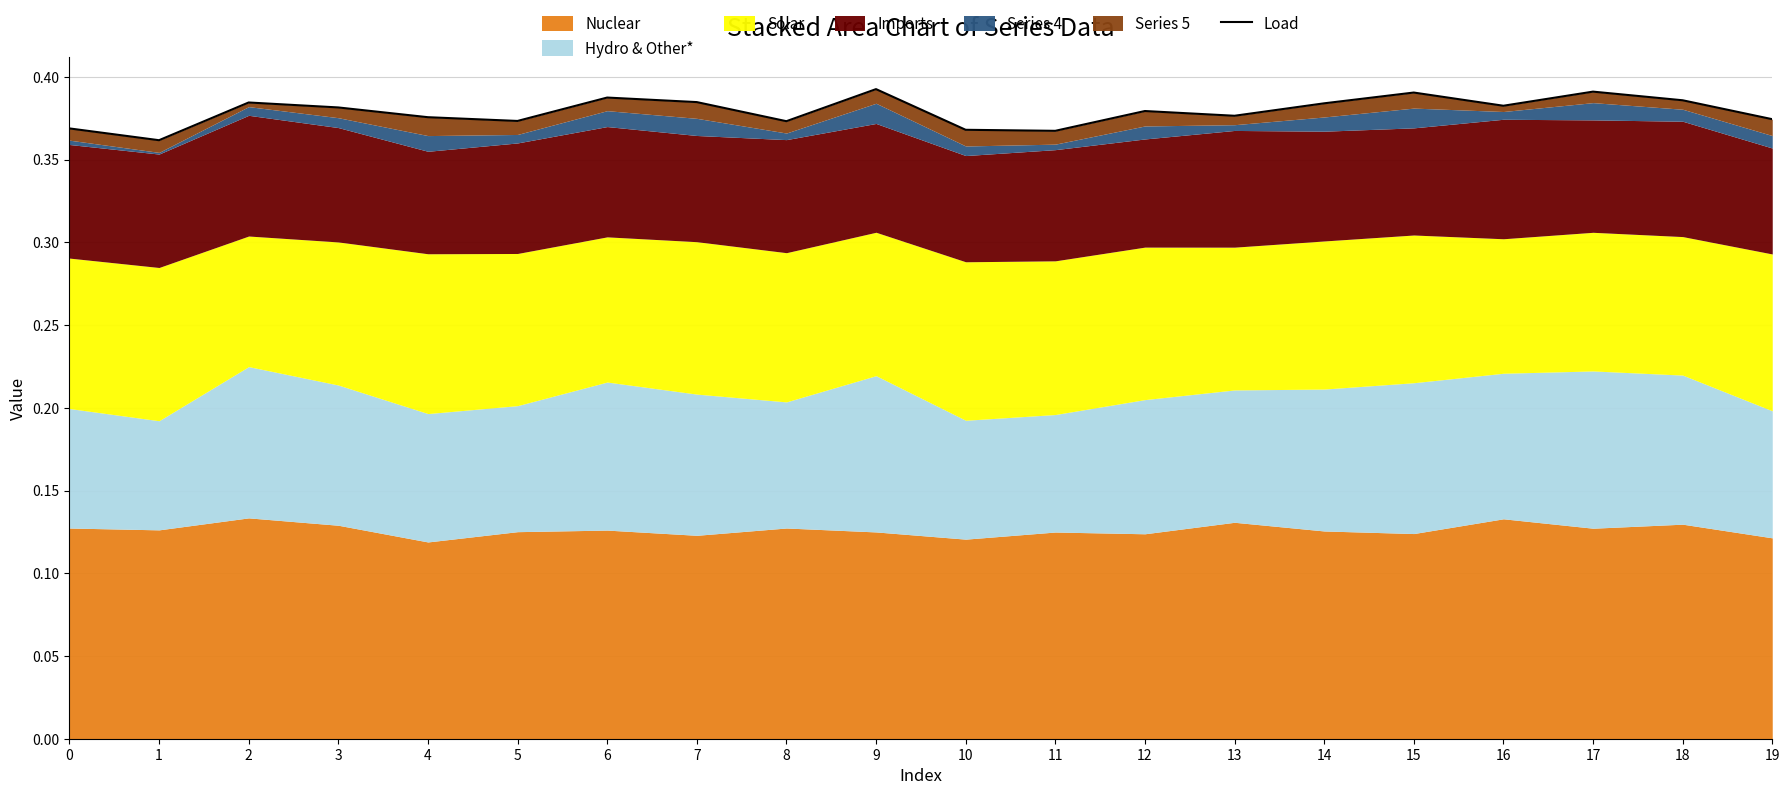

Between 1 and 10, which is larger?

10